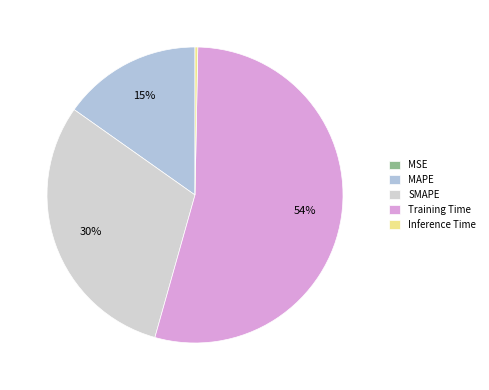

Which has a higher value, Training Time or MAPE?

Training Time